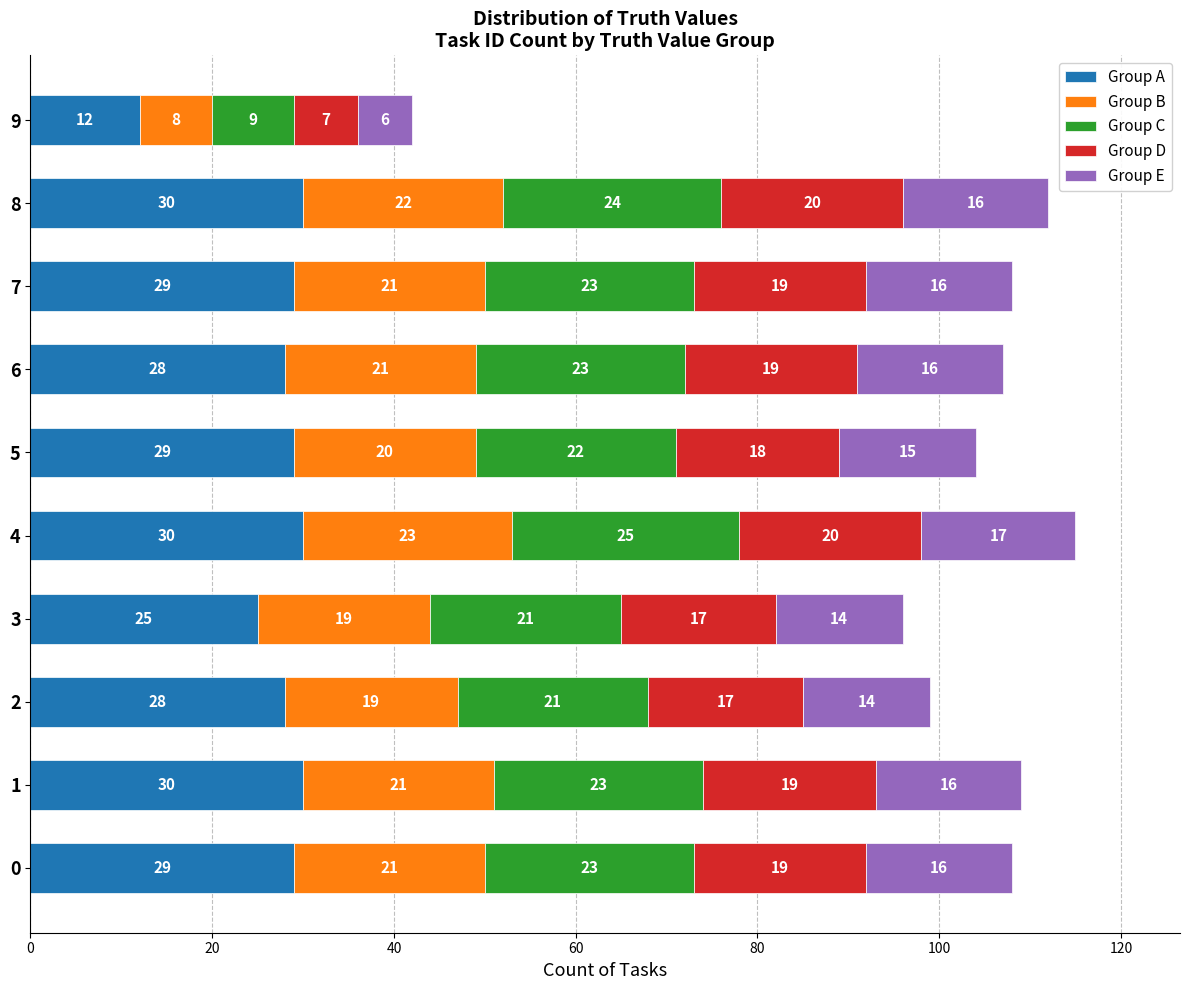

At which category is the sum across all series the highest?

4